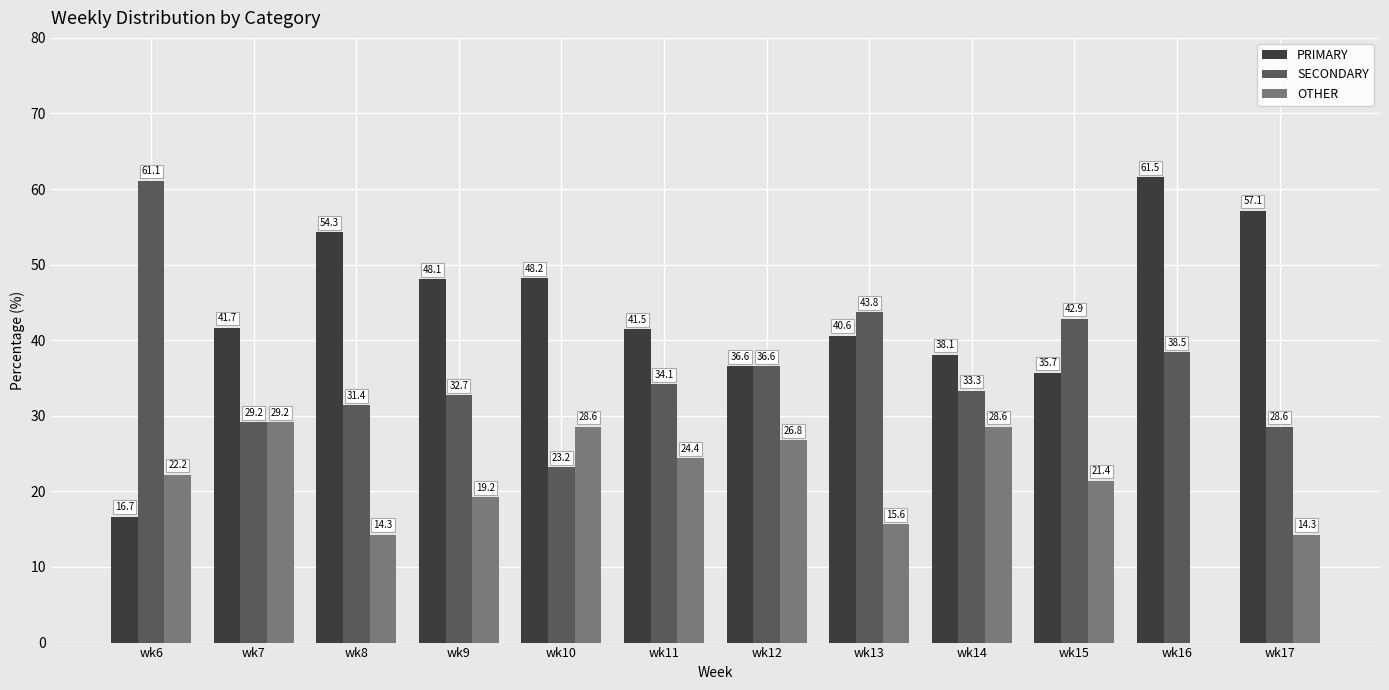

How many values in the PRIMARY series exceed 41?

7